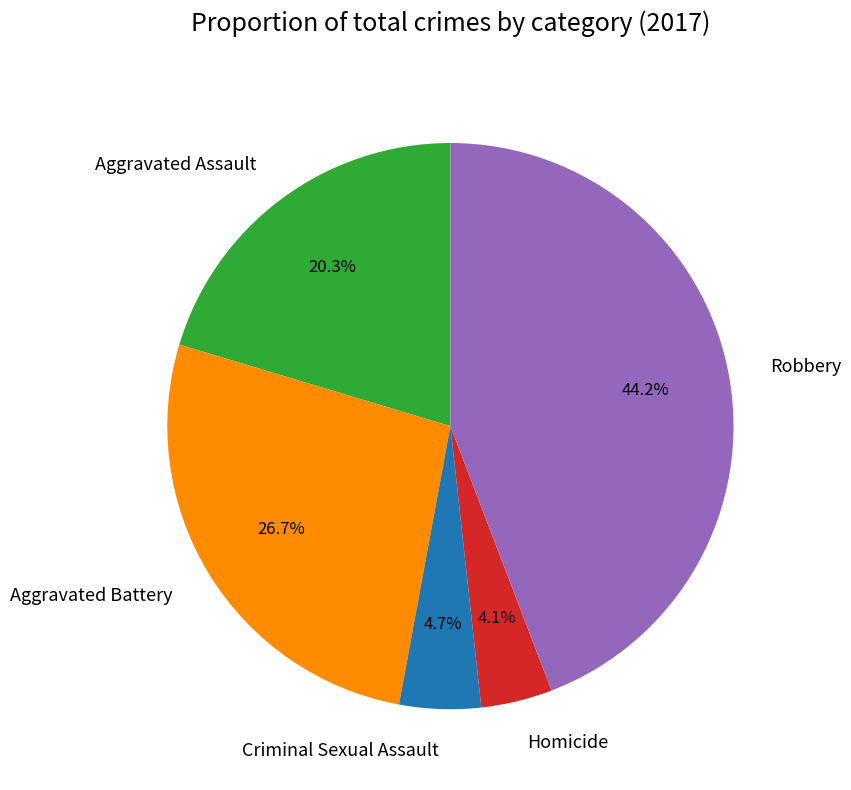

To the nearest percent, what percentage of the pie is Aggravated Assault?

20%